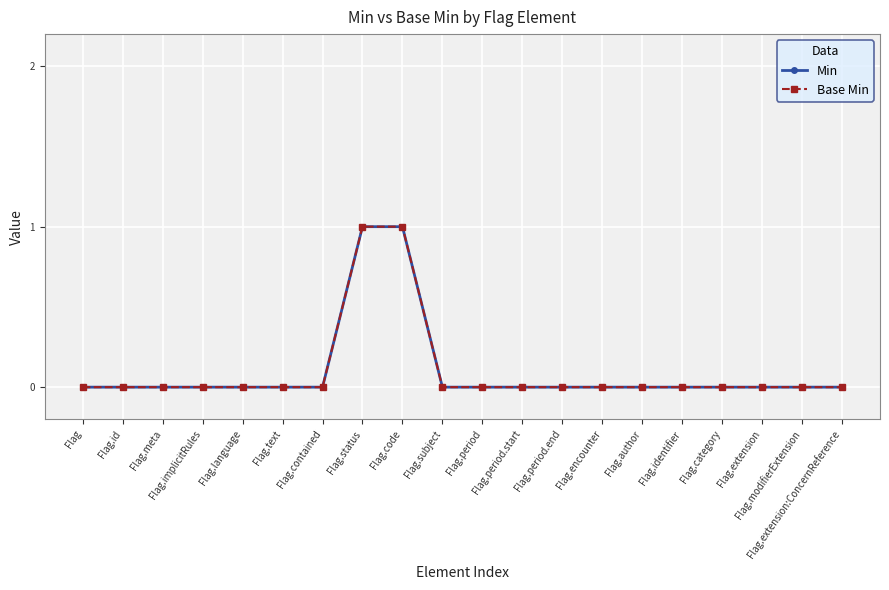

True or false: Min has more than 2 points higher than both neighbors.

False